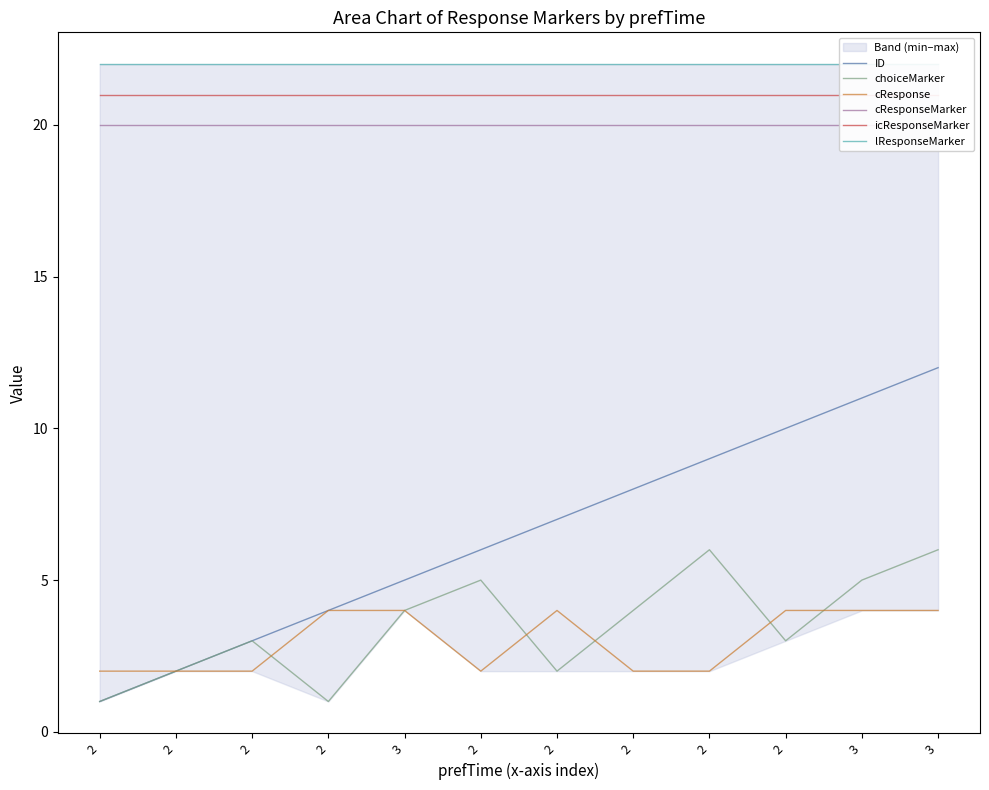

True or false: lResponseMarker and choiceMarker cross at least once.

False